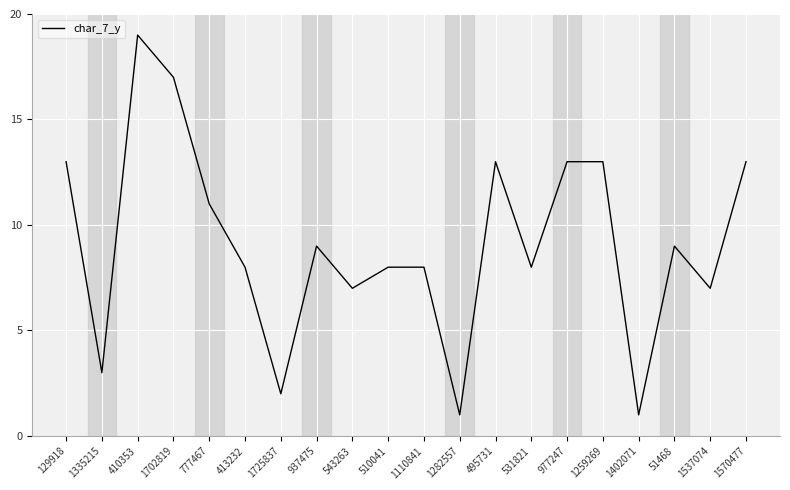

Does the chart have visible grid lines?

Yes